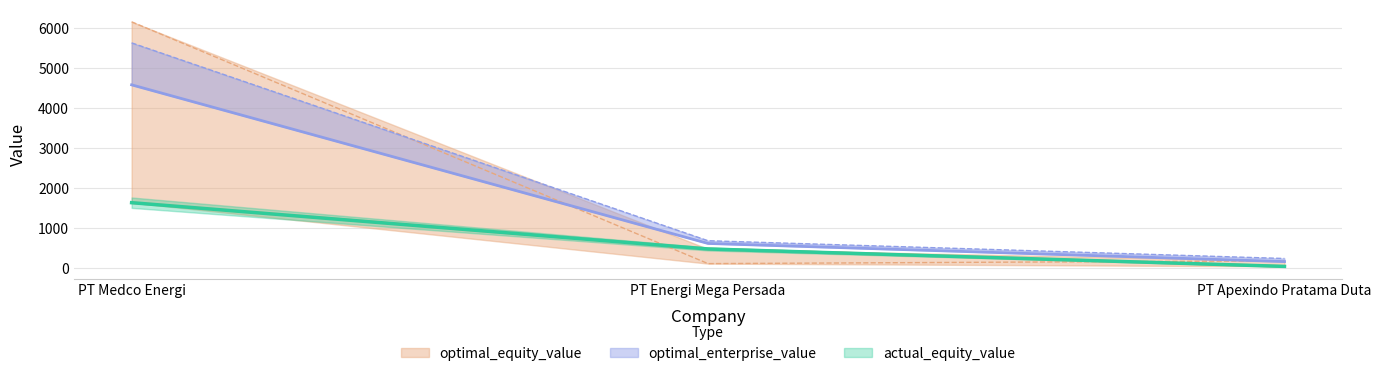

What is the sum of the optimal_enterprise_value values at PT Medco Energi and PT Energi Mega Persada?

6298.7